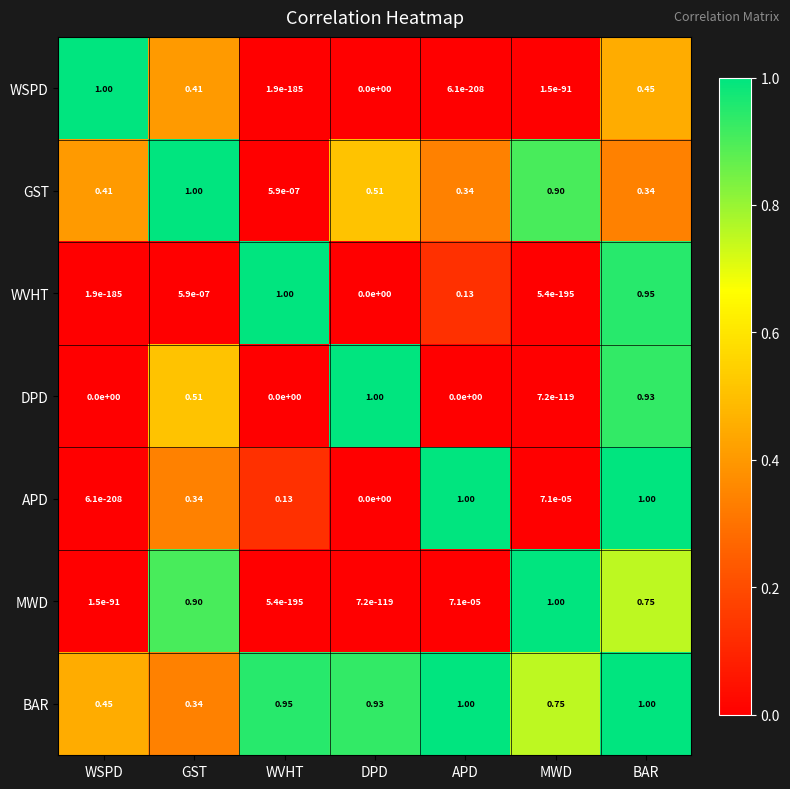

Which series has the largest total across all categories?

BAR